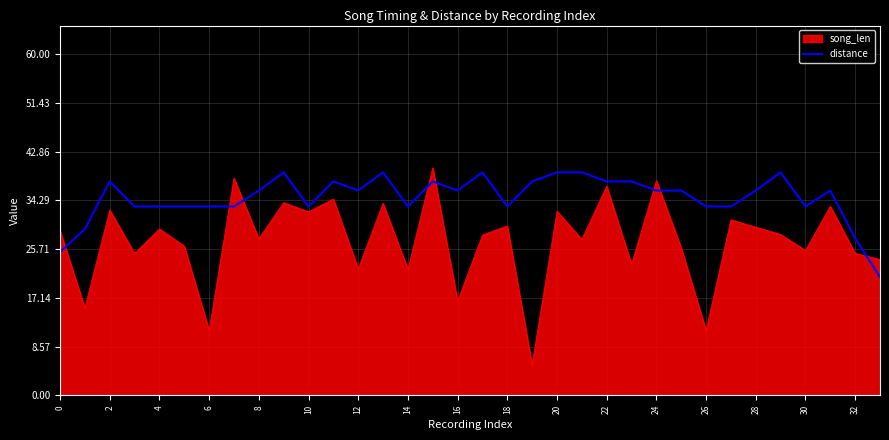

Which series has the largest range (max minus min)?

song_len